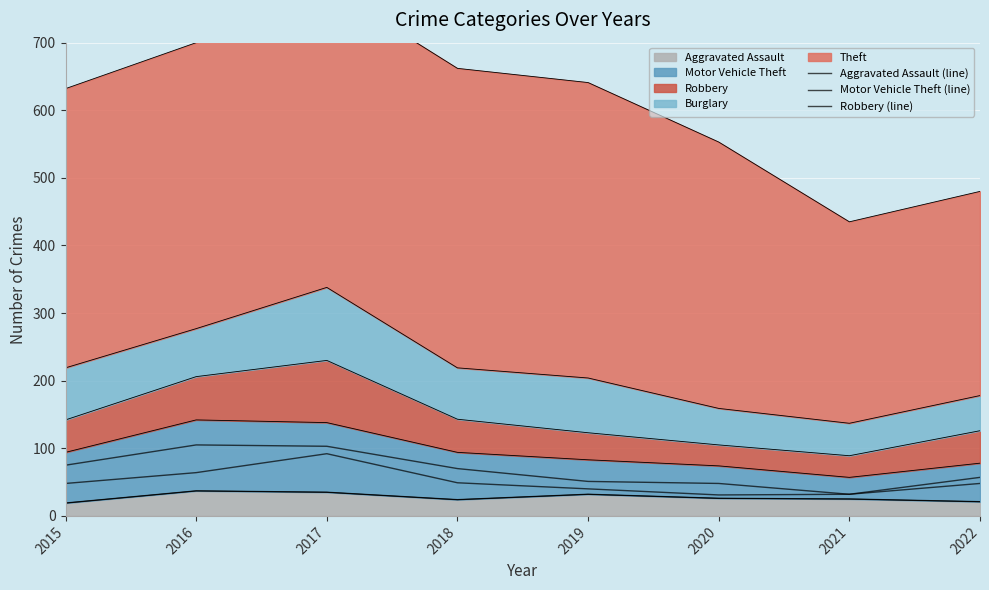

Reading left to right, list all the values displayed in this chart.

Aggravated Assault (line): 2015=19	2016=37	2017=35	2018=24	2019=32	2020=26	2021=25	2022=21
Motor Vehicle Theft (line): 2015=75	2016=105	2017=103	2018=70	2019=51	2020=48	2021=32	2022=57
Robbery (line): 2015=48	2016=64	2017=92	2018=49	2019=40	2020=31	2021=32	2022=48